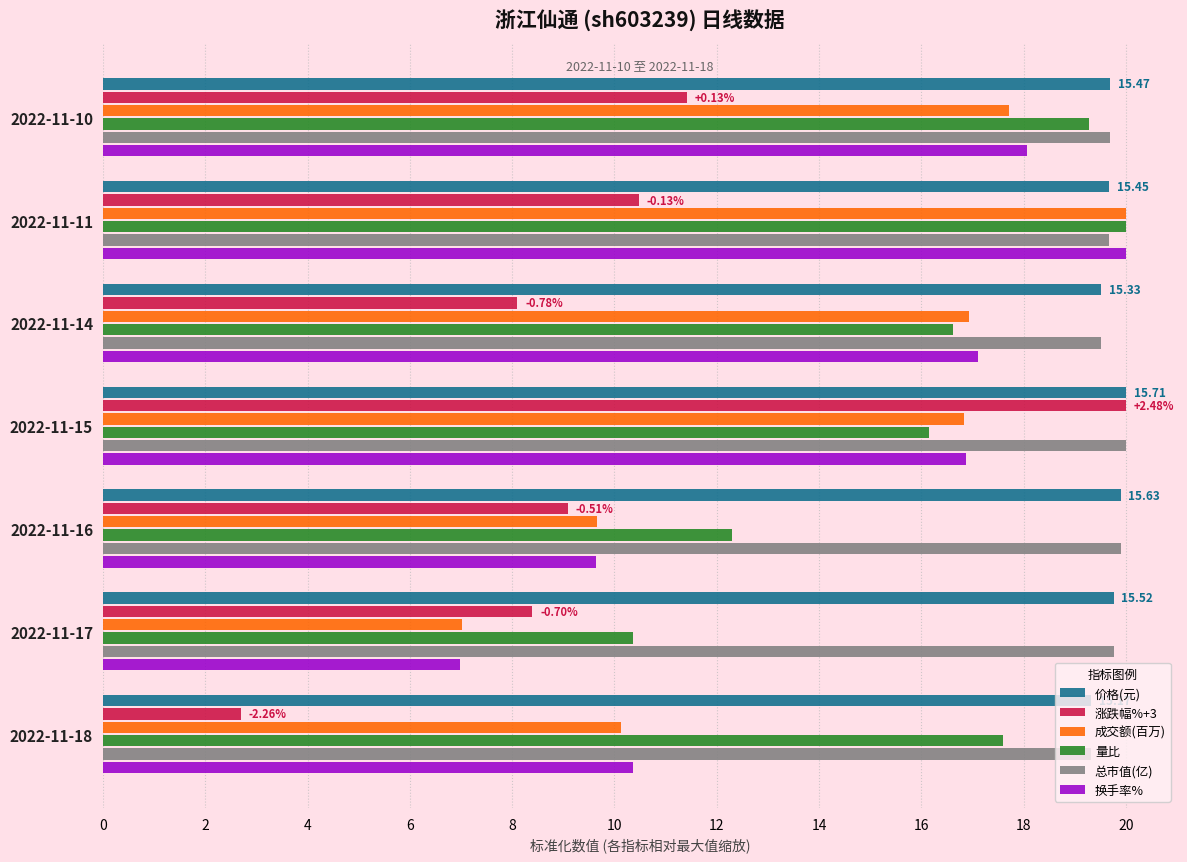

What is the smallest value displayed?

2.7